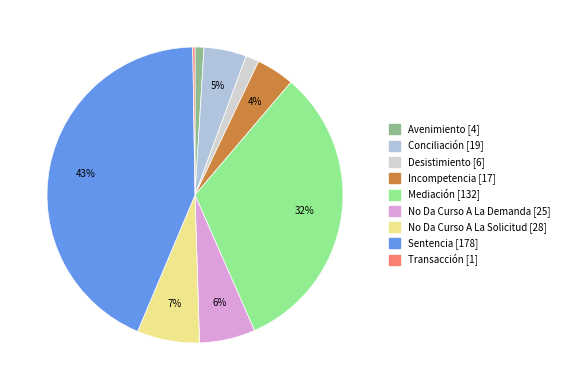

How many slices are in this pie chart?

9